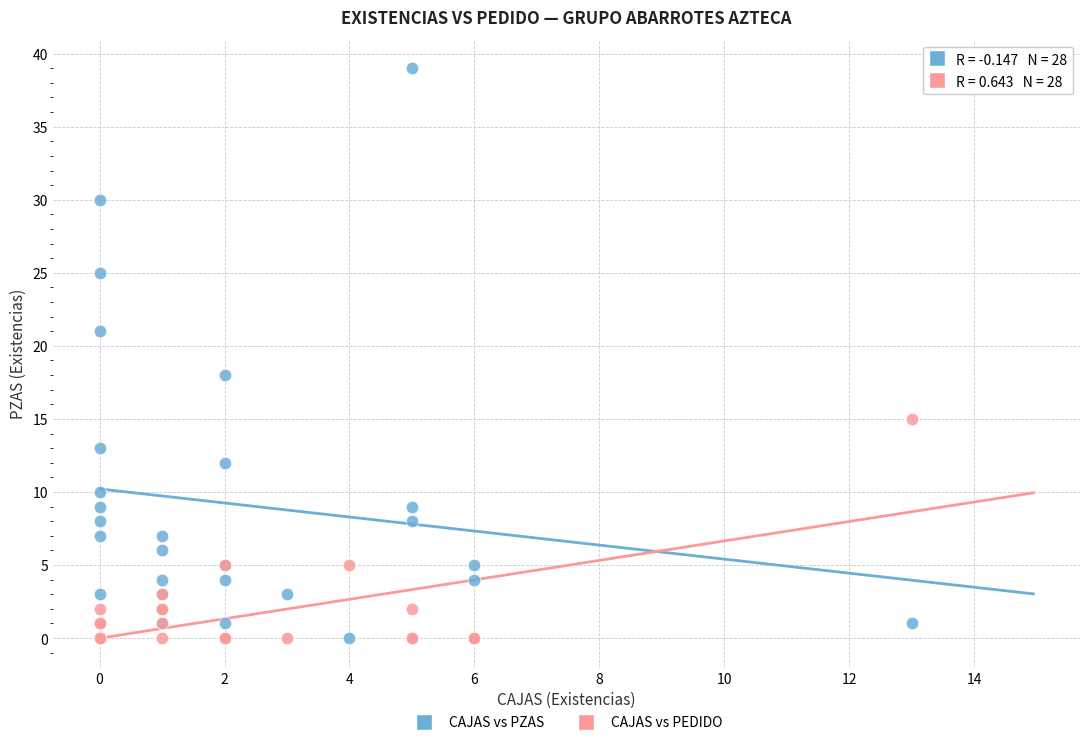

Across all series, what Y value is closest to 19?

18